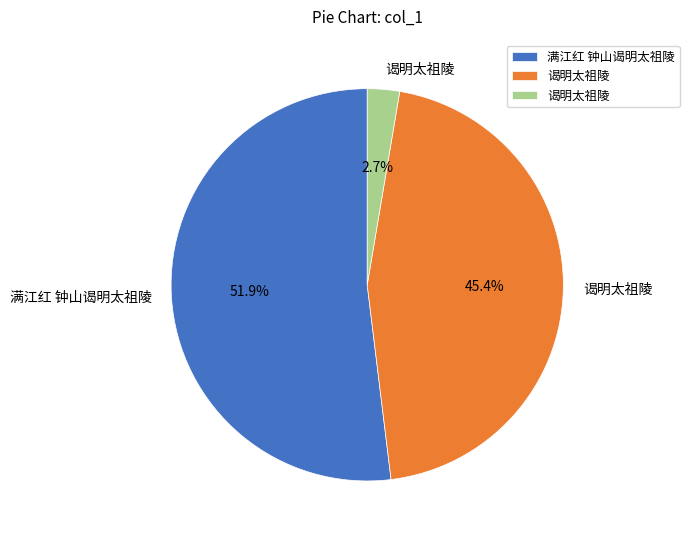

Is there any slice that represents more than half of the pie?

Yes